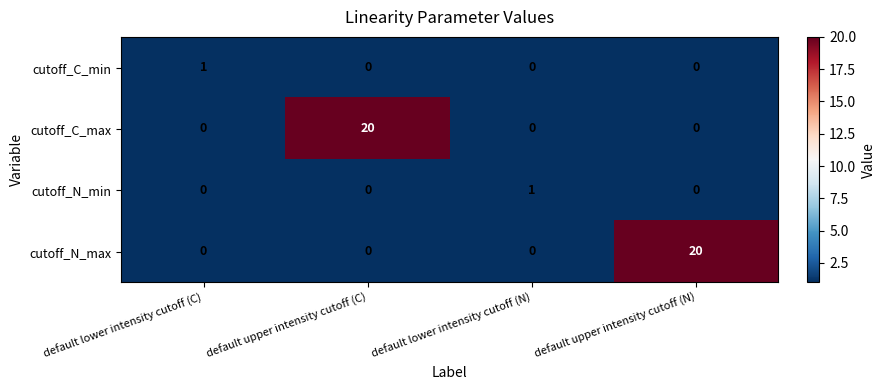

The cutoff_C_max series shows 20 at default upper intensity cutoff (C). True or false?

True